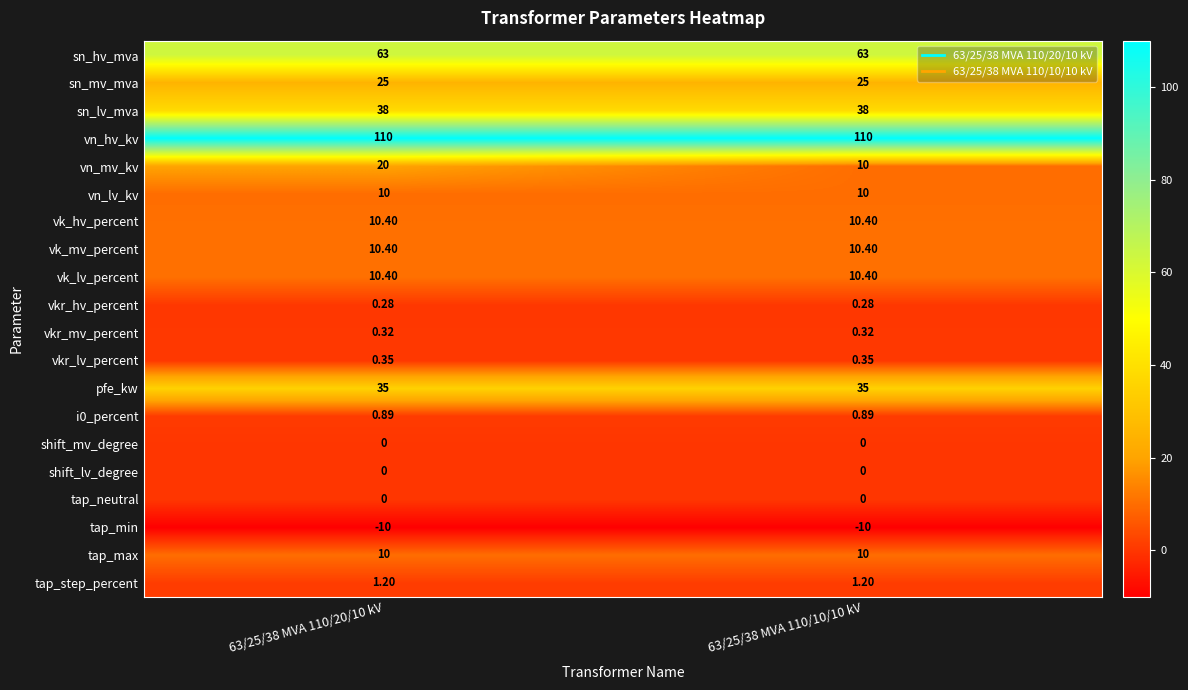

Which series has the largest range (max minus min)?

vn_mv_kv